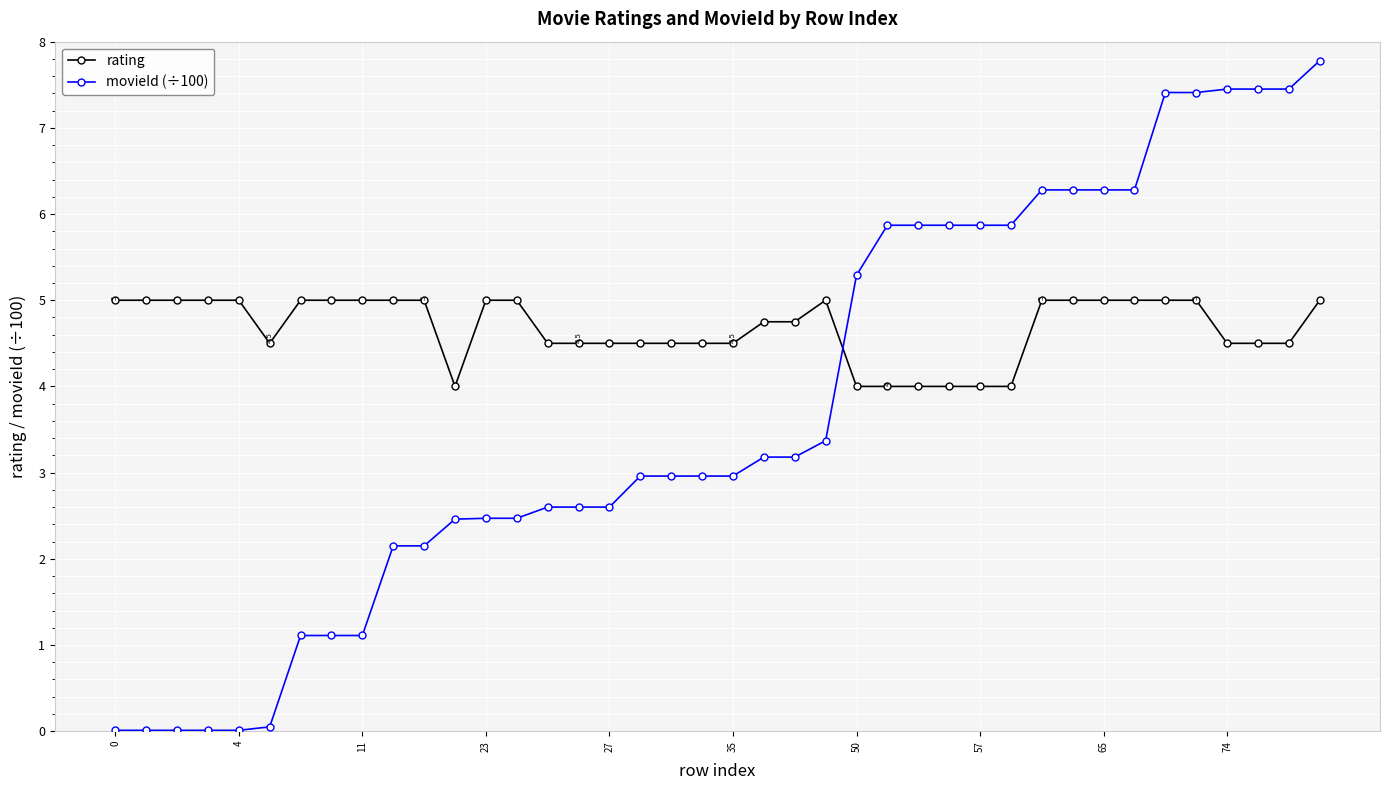

Which series has the largest range (max minus min)?

movieId (÷100)